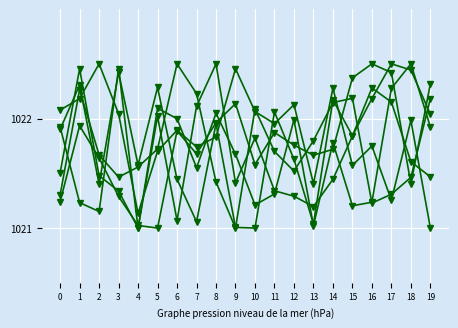

Does the chart have visible grid lines?

Yes